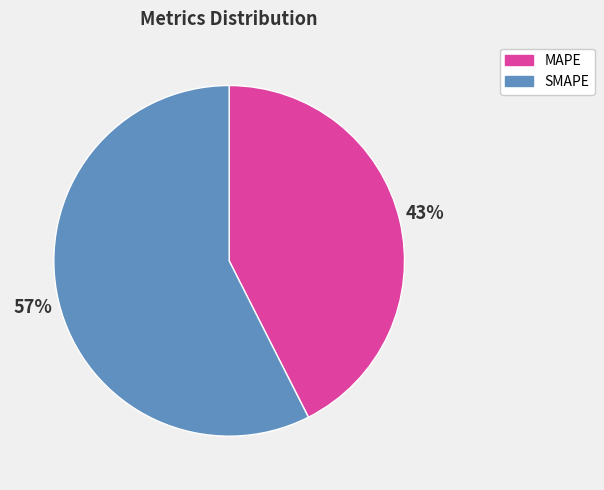

Does any single category account for the majority?

Yes